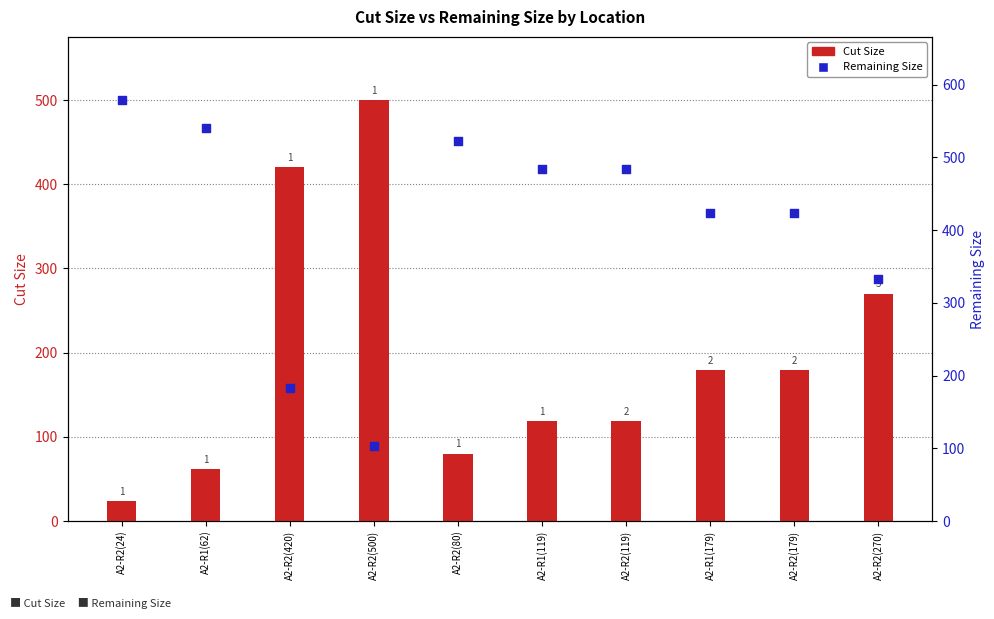

Is the value of Cut Size at A2-R1(179) greater than the value of Remaining Size at A2-R2(270)?

No